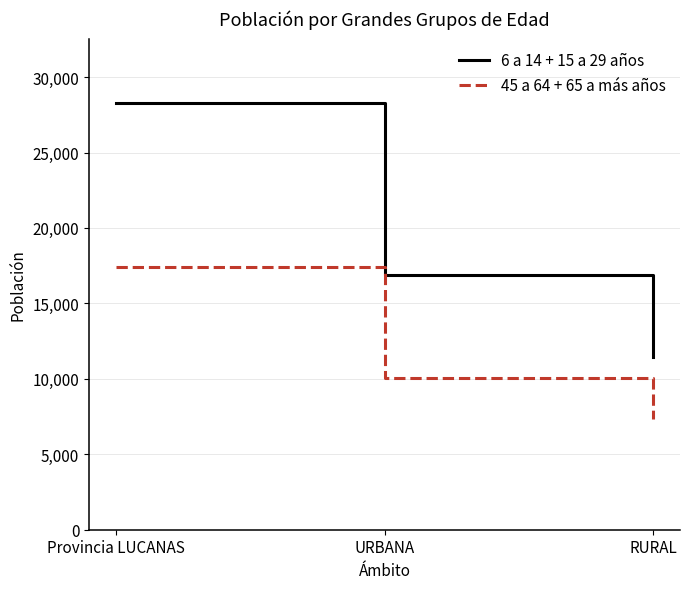

Which series changed the most between Provincia LUCANAS and URBANA?

6 a 14 + 15 a 29 años